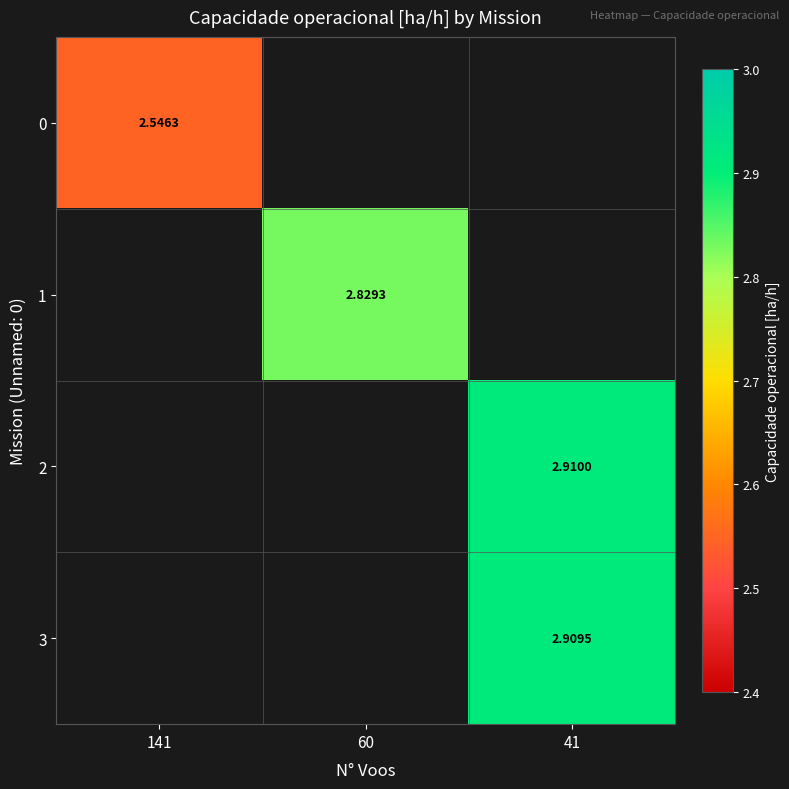

Between 141 and 41, which is larger?

41